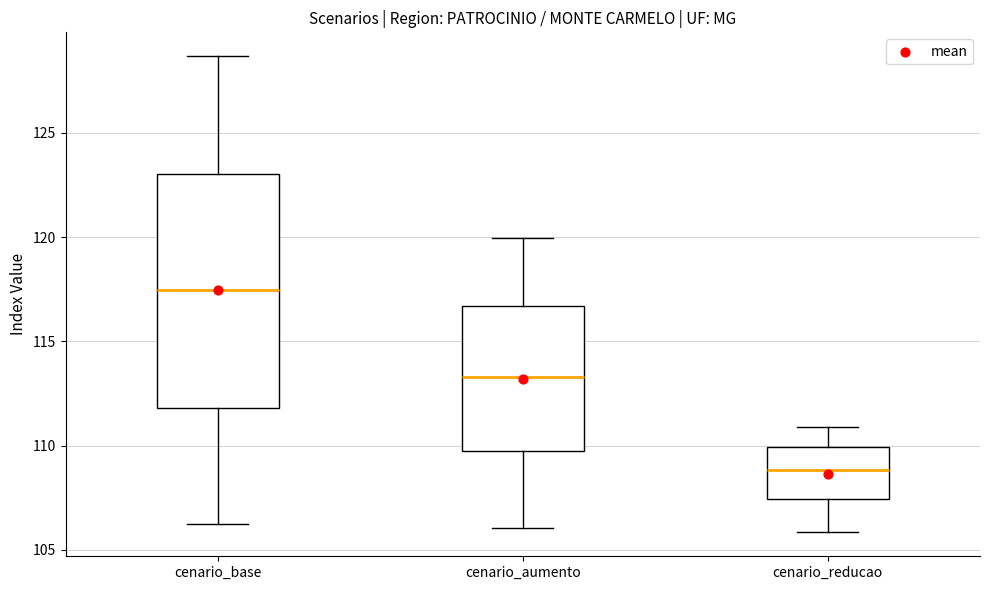

Where is the lower edge of the box for cenario_base on the y-axis? The values are not printed on the chart, so give them approximately, as read against the axis.

112.0